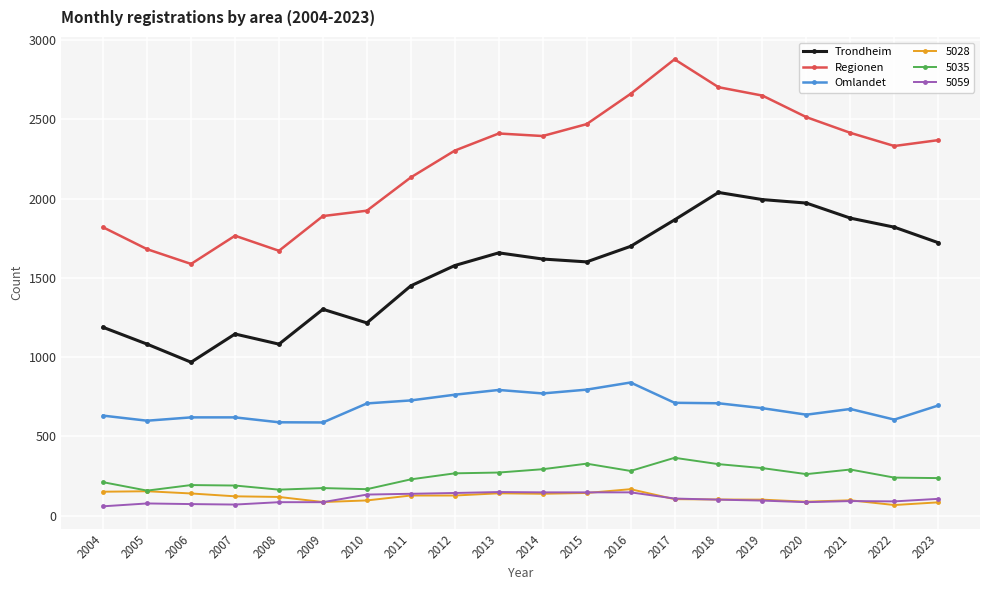

At which category does the chart reach its peak across all series?

2017